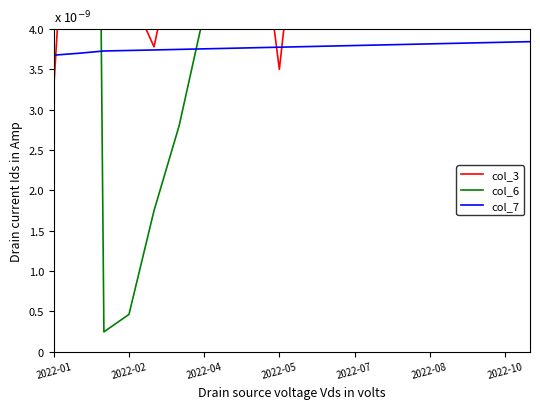

At which label does col_7 reach its minimum?

2022-01